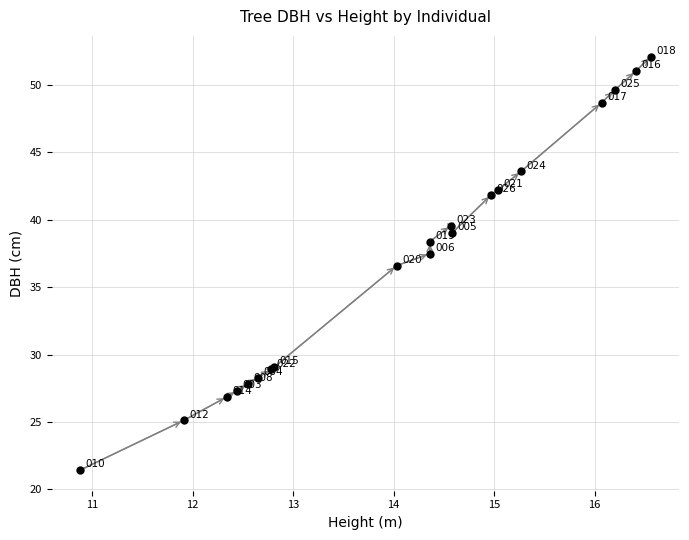

What Y value in the scatter plot is closest to 36?

36.6